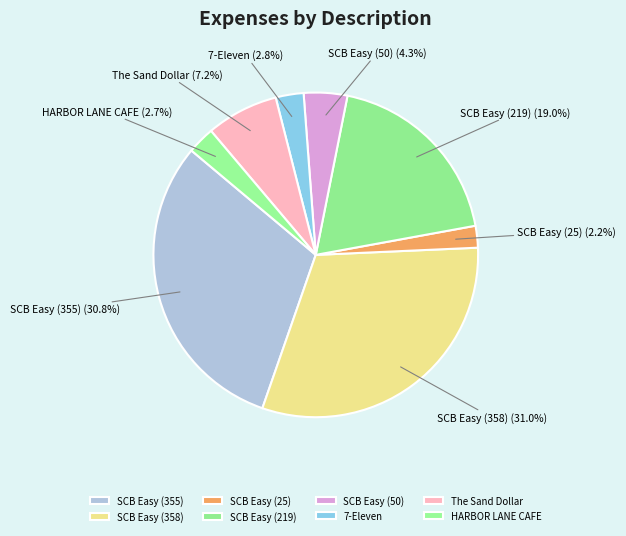

Count the number of slices in the pie.

8